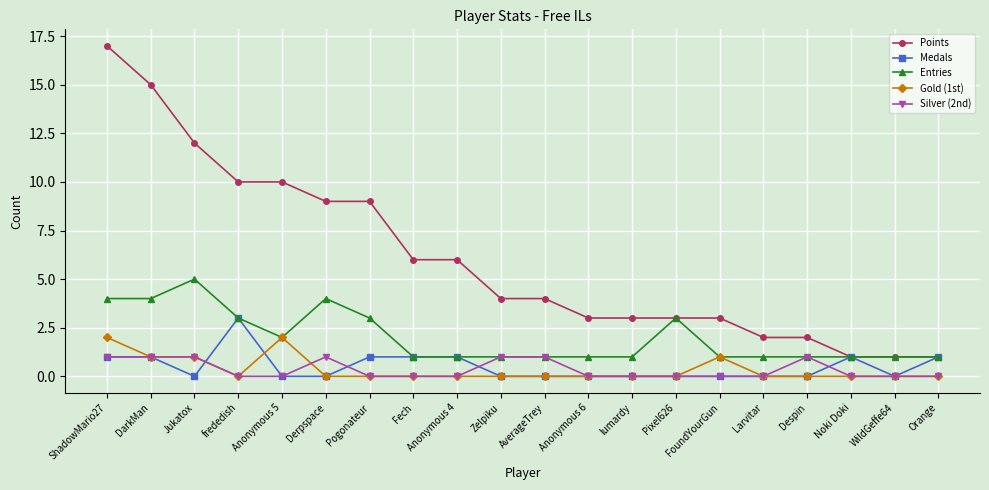

What is the label of the 12th point from the left?

Anonymous 6